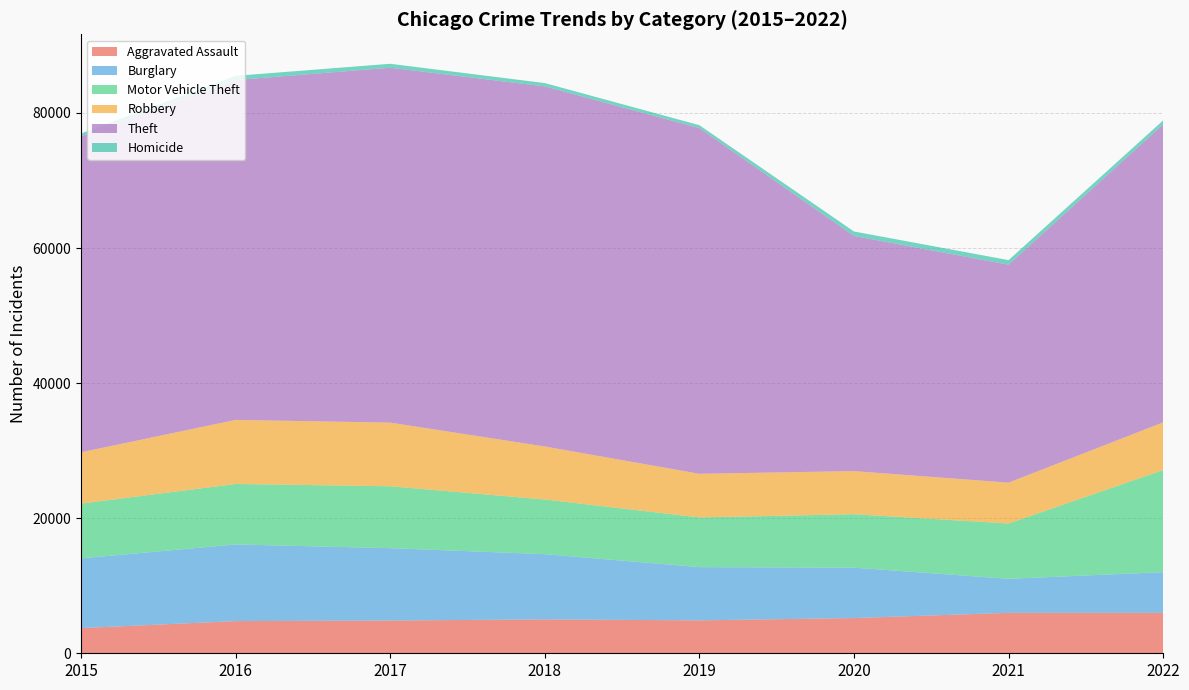

Reading left to right, what are all the values shown in this chart?

Aggravated Assault: 2015=3729	2016=4762	2017=4848	2018=5015	2019=4872	2020=5214	2021=5984	2022=5980
Burglary: 2015=10324	2016=11351	2017=10716	2018=9658	2019=7883	2020=7467	2021=5041	2022=6034
Motor Vehicle Theft: 2015=8107	2016=8956	2017=9165	2018=8092	2019=7359	2020=7910	2021=8191	2022=15111
Robbery: 2015=7595	2016=9487	2017=9421	2018=7855	2019=6459	2020=6381	2021=6049	2022=7067
Theft: 2015=46780	2016=50320	2017=52547	2018=53310	2019=51188	2020=34820	2021=32272	2022=44130
Homicide: 2015=420	2016=621	2017=584	2018=492	2019=426	2020=657	2021=675	2022=580